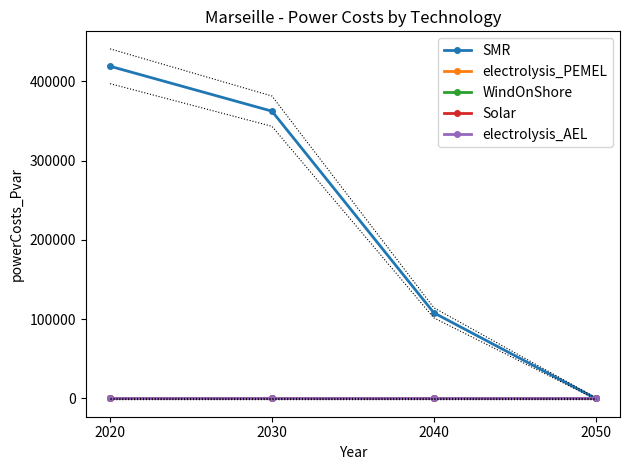

Between 2030 and 2050, which is larger?

2030